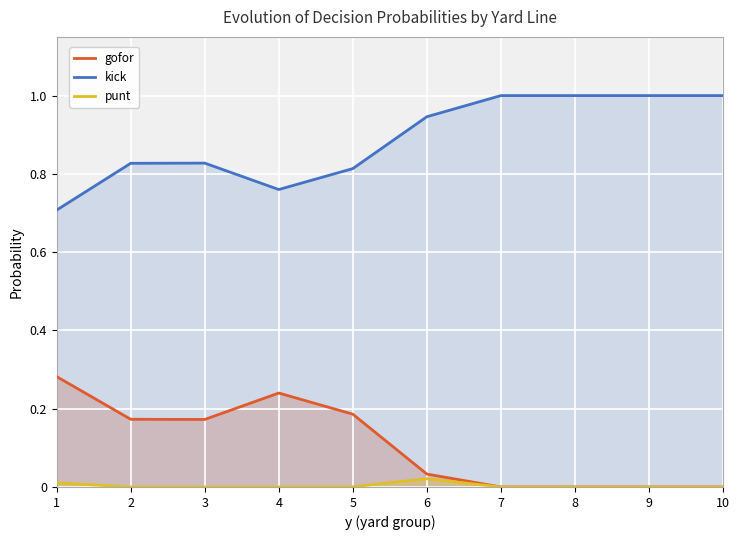

Which has a higher value, 8 or 3?

3